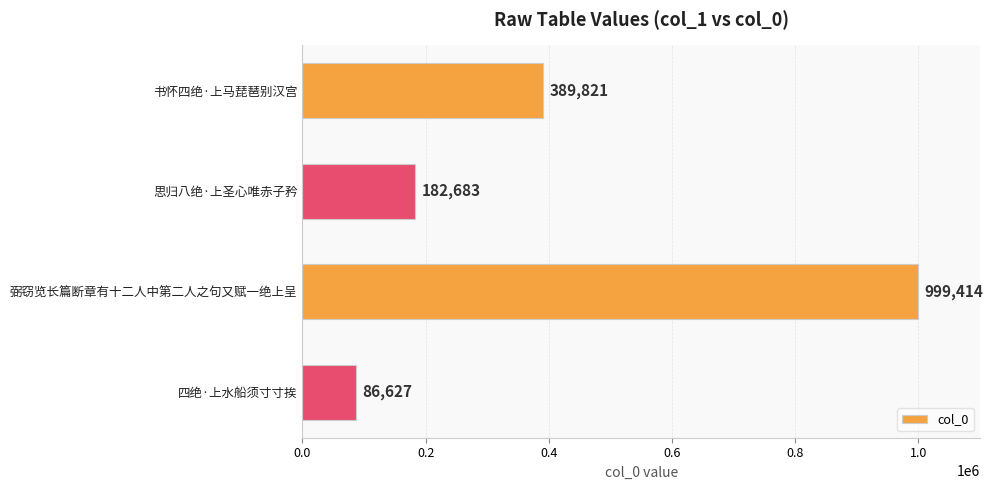

What is the change in value from 书怀四绝·上马琵琶别汉宫 to 思归八绝·上圣心唯赤子矜?

-207138